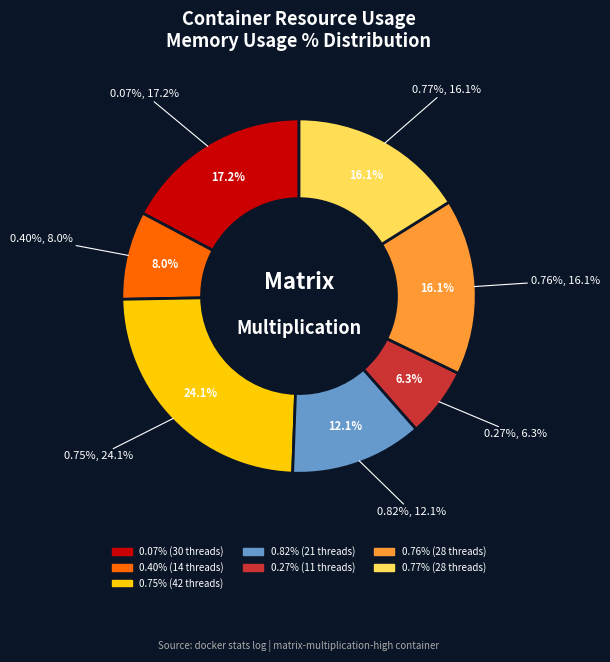

Does any single category account for the majority?

No